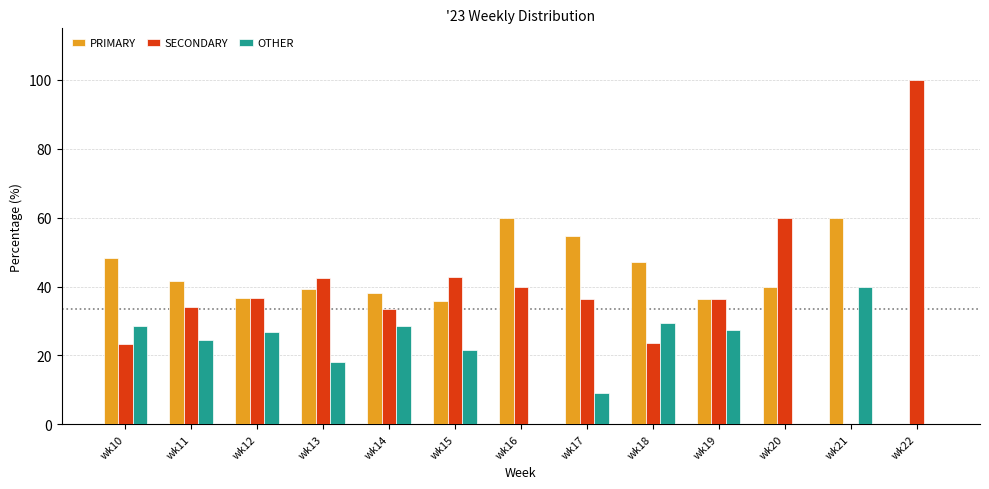

Read the PRIMARY value at wk16.

60.0